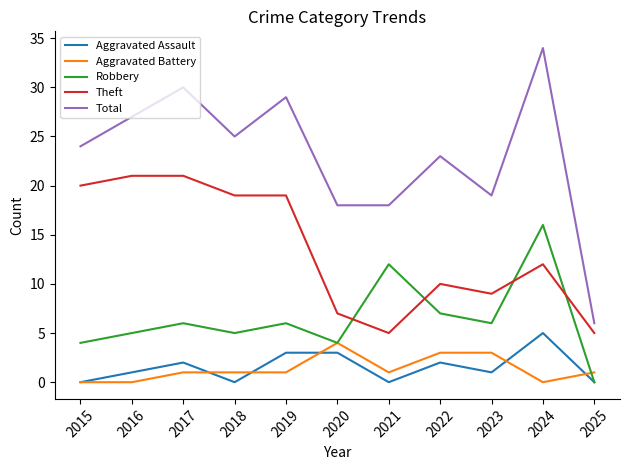

At which category is the sum across all series the highest?

2024